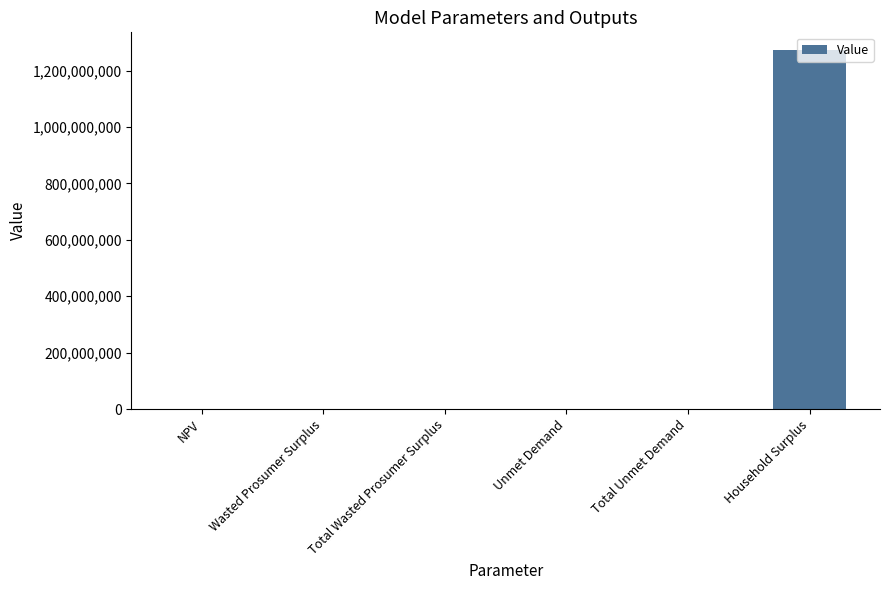

Which has a higher value, Household Surplus or Wasted Prosumer Surplus?

Household Surplus